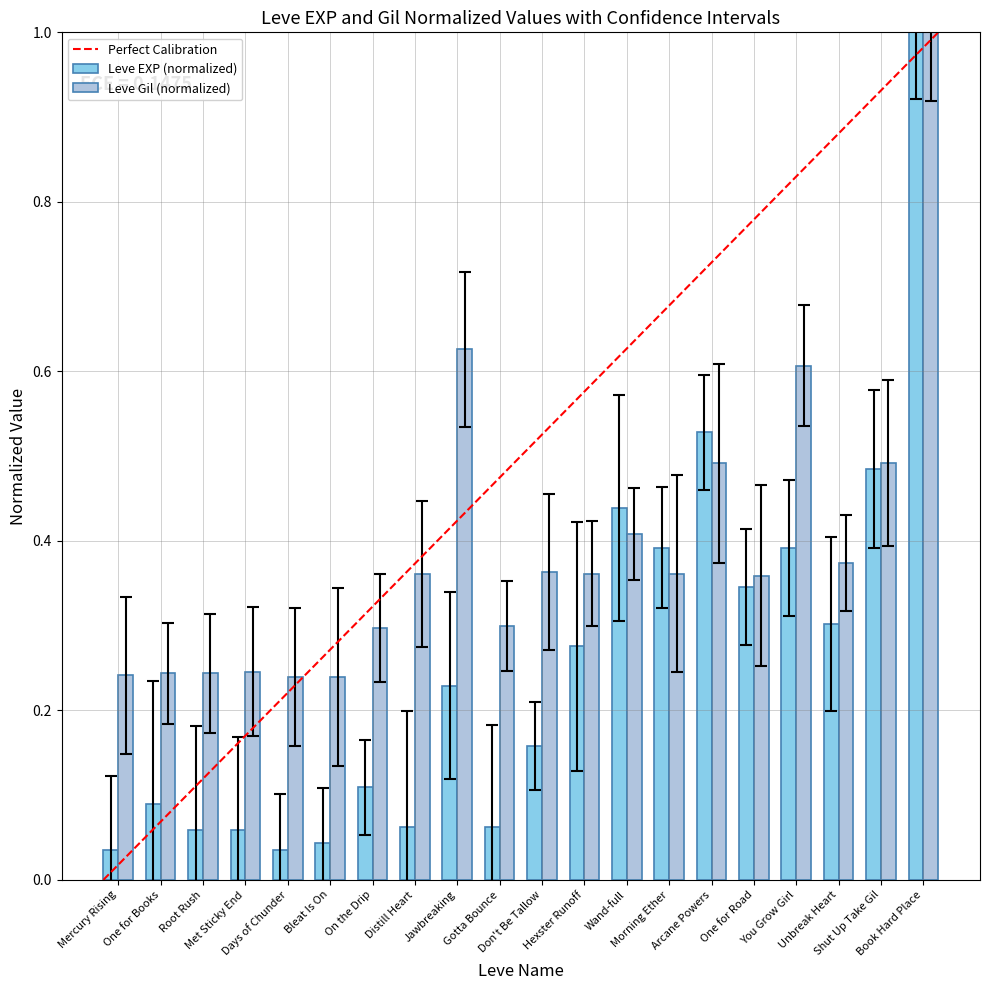

What is the greatest value displayed?

1.0